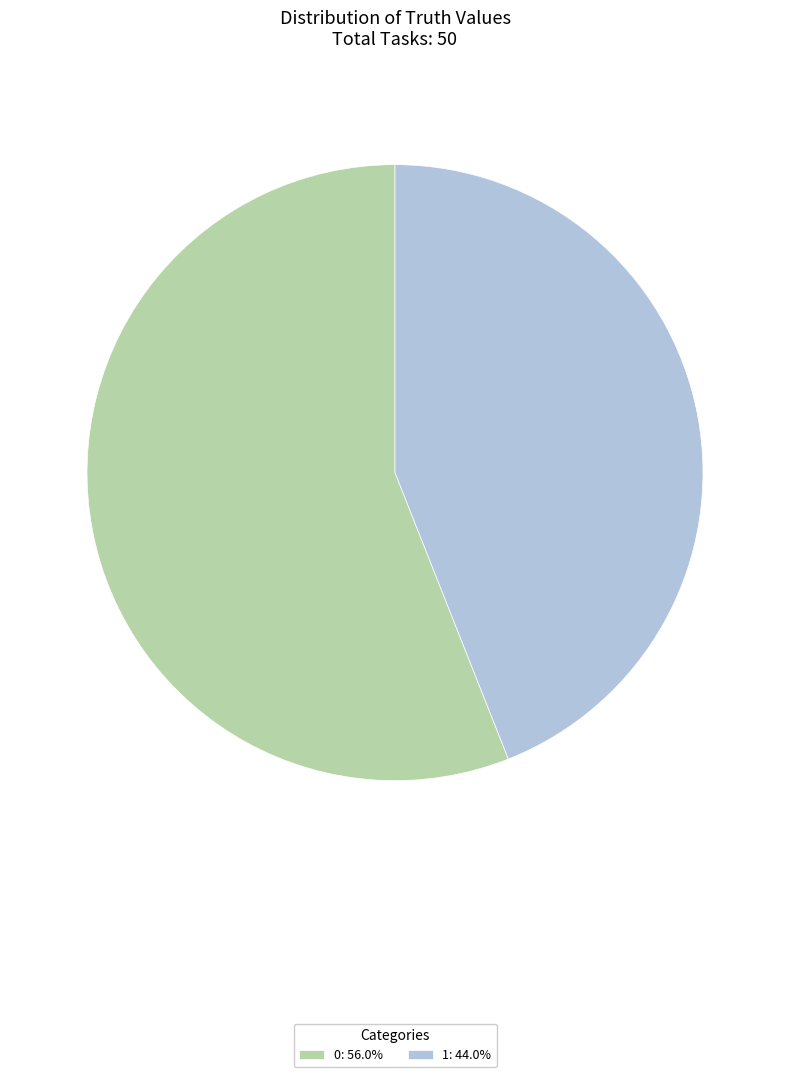

What is the ratio of the value at 0: 56.0% to the value at 1: 44.0%?

1.3